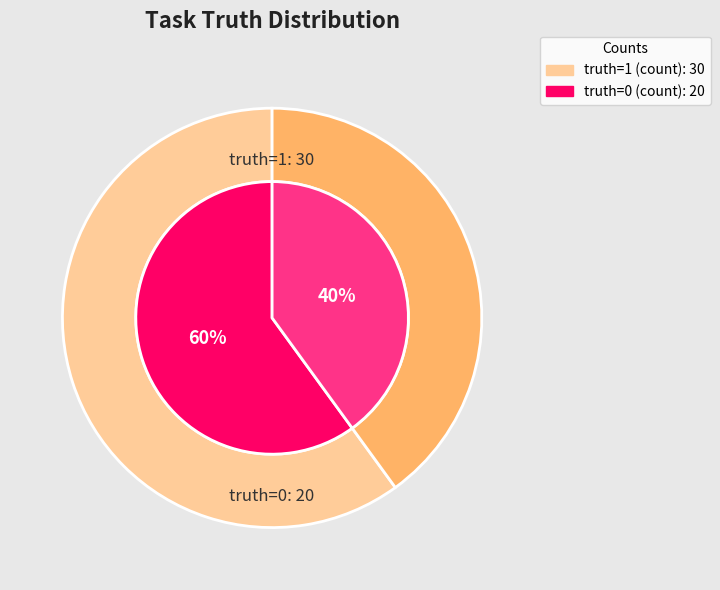

How many slices are in this pie chart?

2